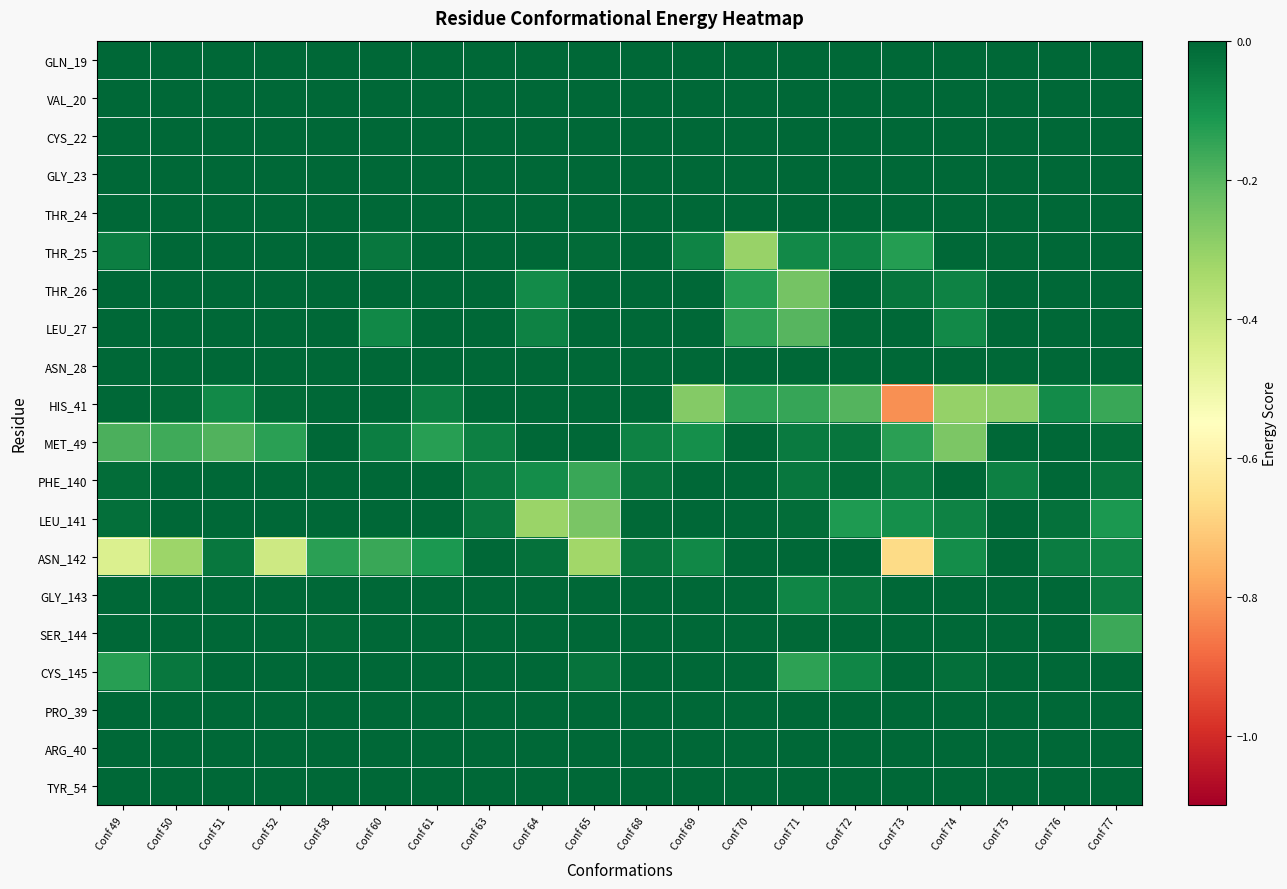

Which series has the widest spread of values?

HIS_41